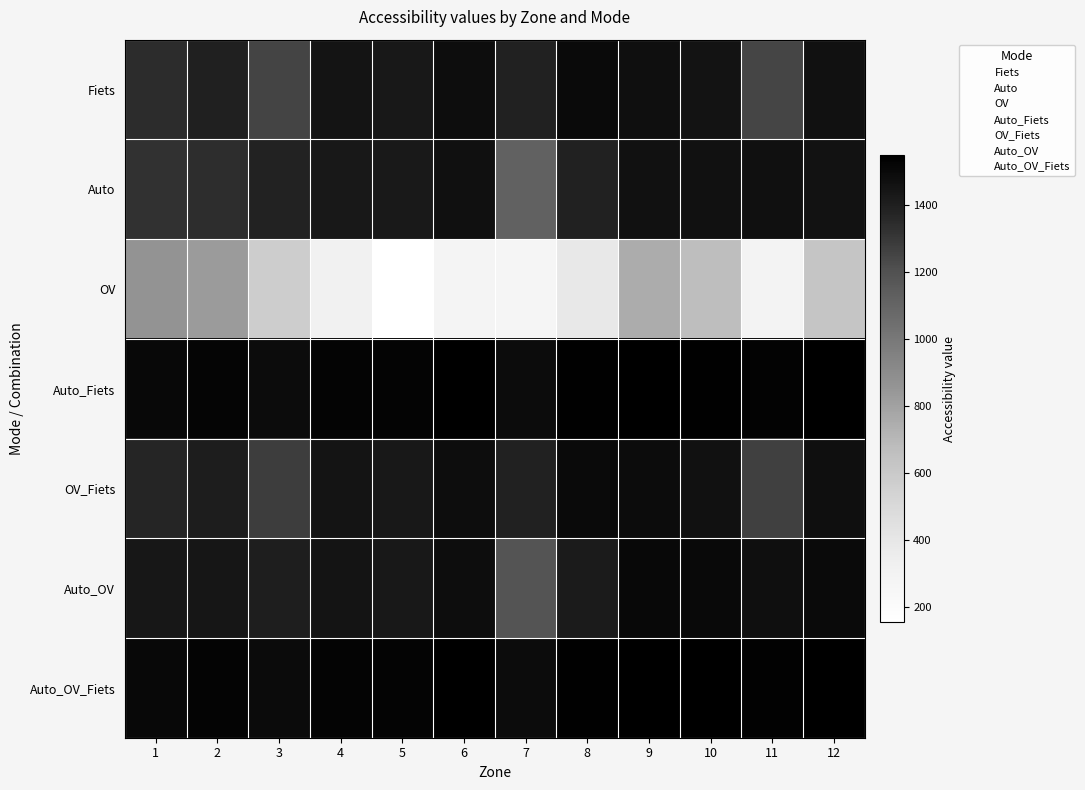

What is the total value across all series at 1?

9352